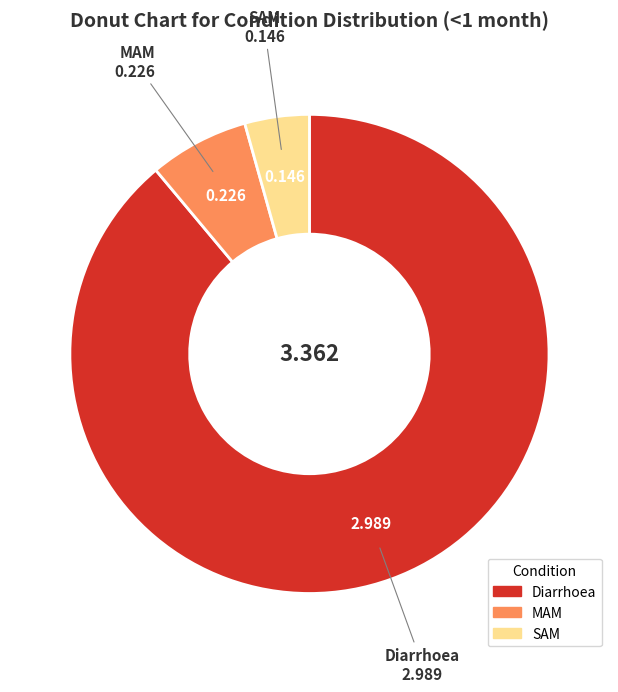

True or false: Diarrhoea accounts for 96% of the total.

False